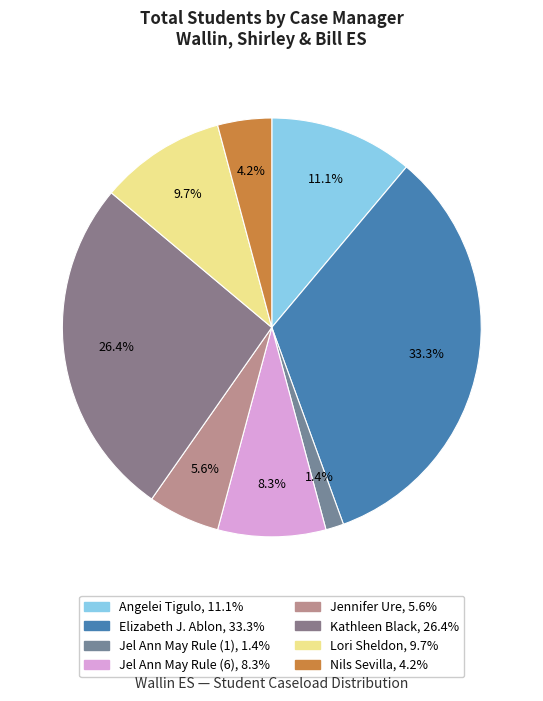

Is the sum of Jel Ann May Rule (6) and Angelei Tigulo greater than half?

No